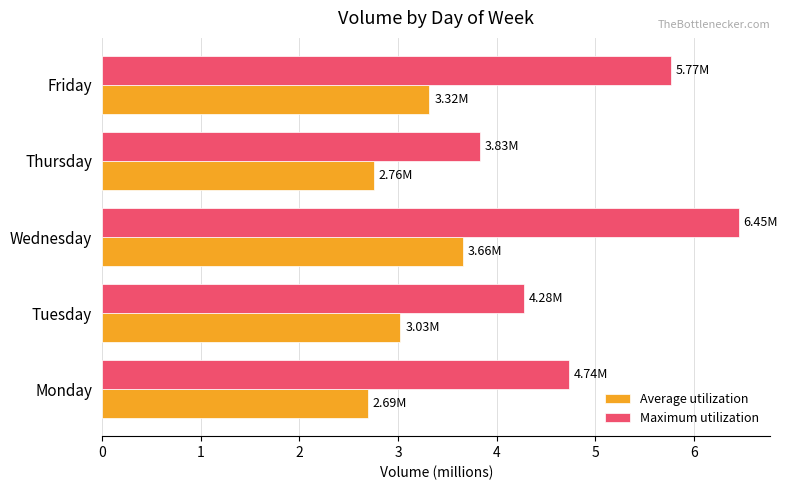

Between Wednesday and Friday, which series saw the biggest shift?

Maximum utilization